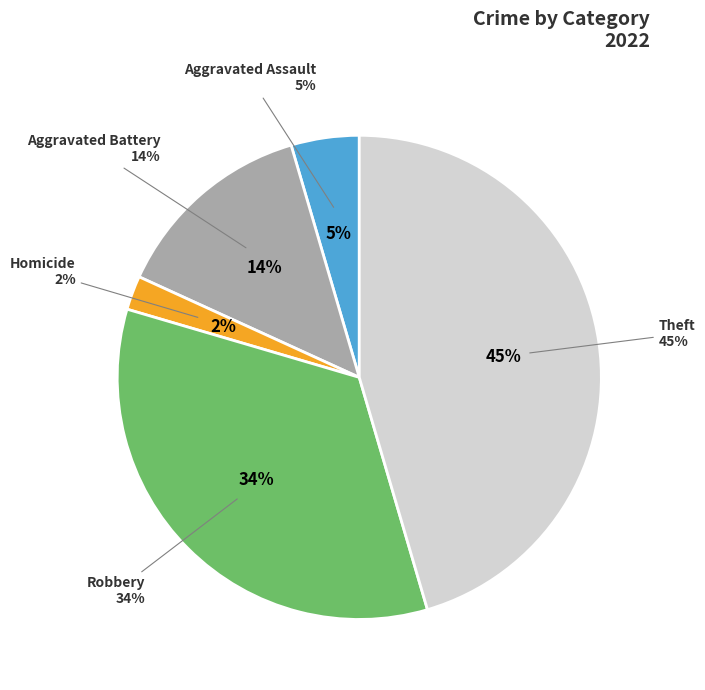

Is the sum of Arson and Aggravated Assault greater than half?

No